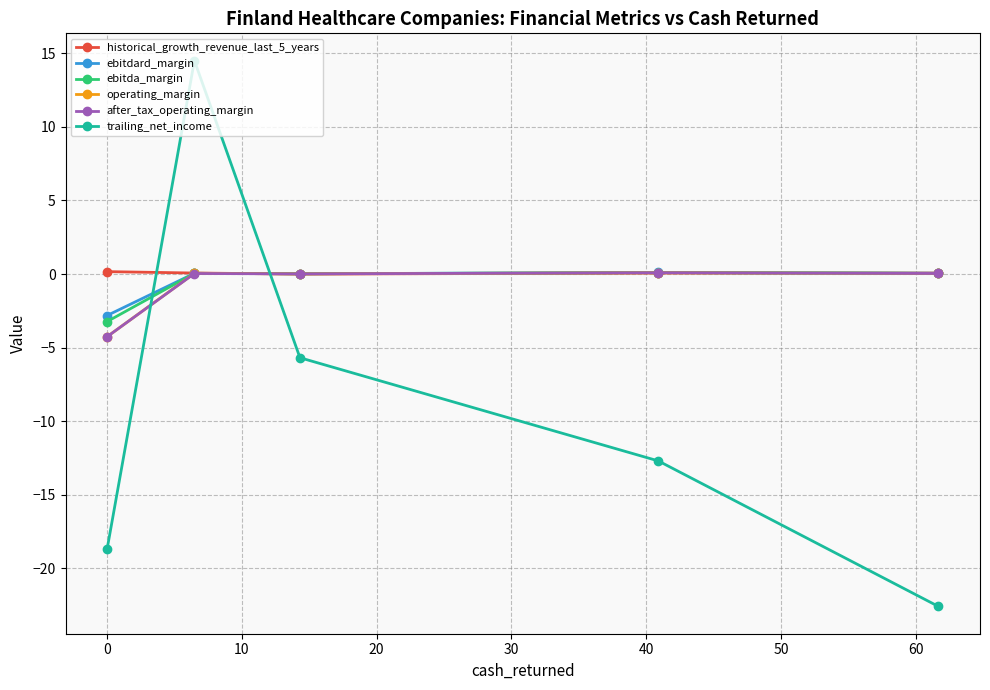

What is the value of the trailing_net_income point at the 5th from the left?

-22.6